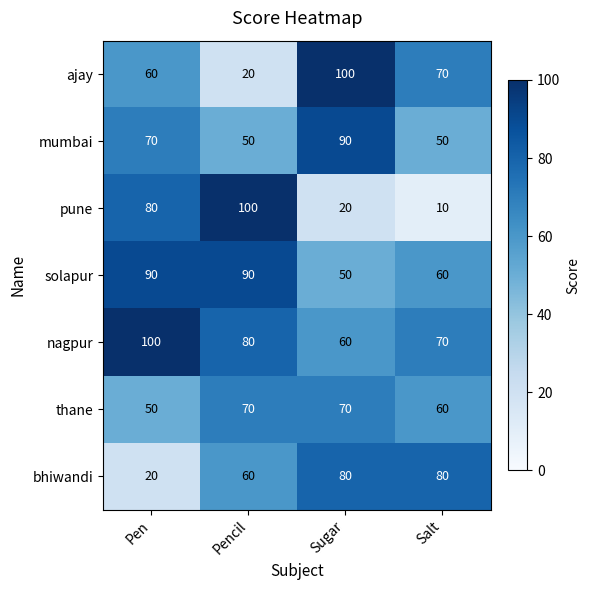

What is the sum of the solapur values at Sugar and Pencil?

140